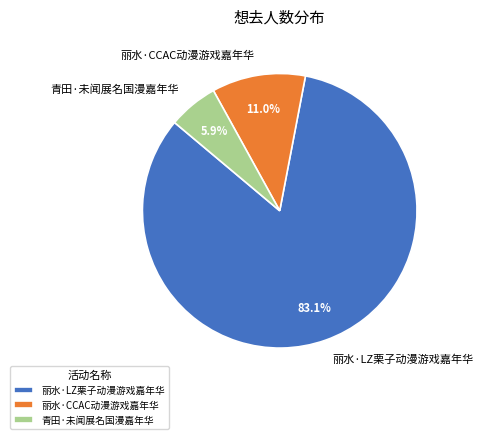

Which has a higher value, 青田·未闻展名国漫嘉年华 or 丽水·CCAC动漫游戏嘉年华?

丽水·CCAC动漫游戏嘉年华